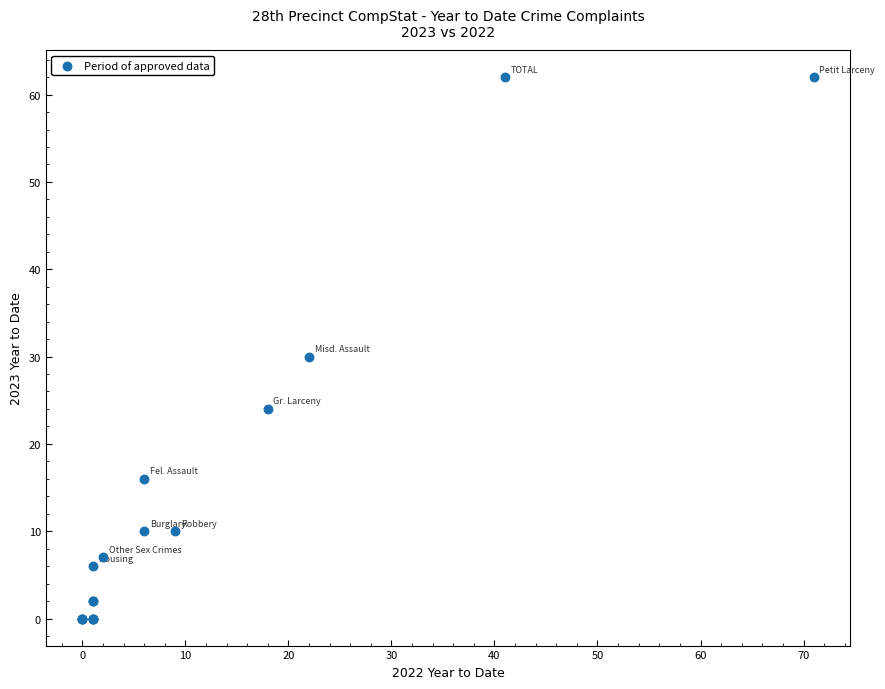

What Y value in the scatter plot is closest to 31?

30